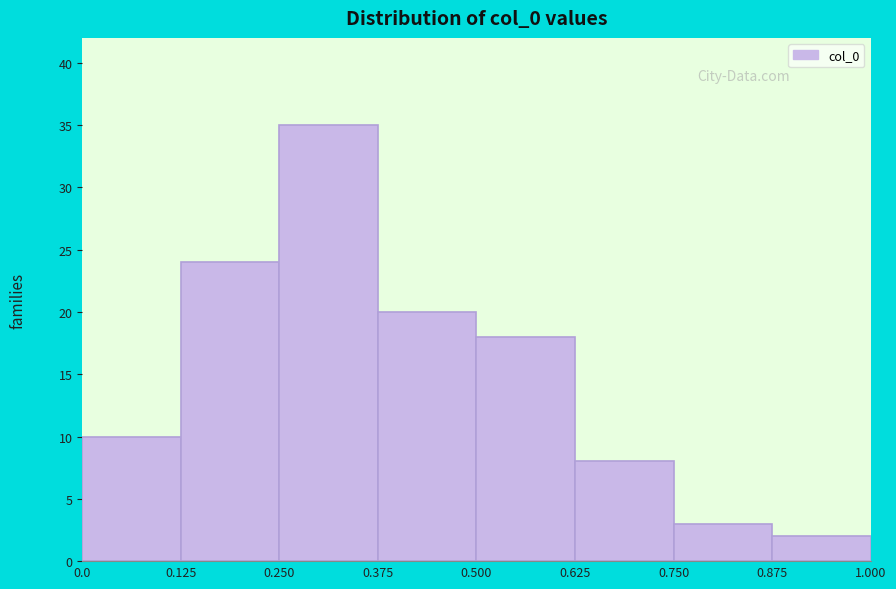

Reading left to right, list every bar in this chart as the range it spans on the x-axis followed by its height. The values are not printed on the chart, so give them approximately, as read against the axis.

0.0 to 0.125: 10
0.125 to 0.250: 24
0.250 to 0.375: 35
0.375 to 0.500: 20
0.500 to 0.625: 18
0.625 to 0.750: 8
0.750 to 0.875: 3
0.875 to 1.000: 2